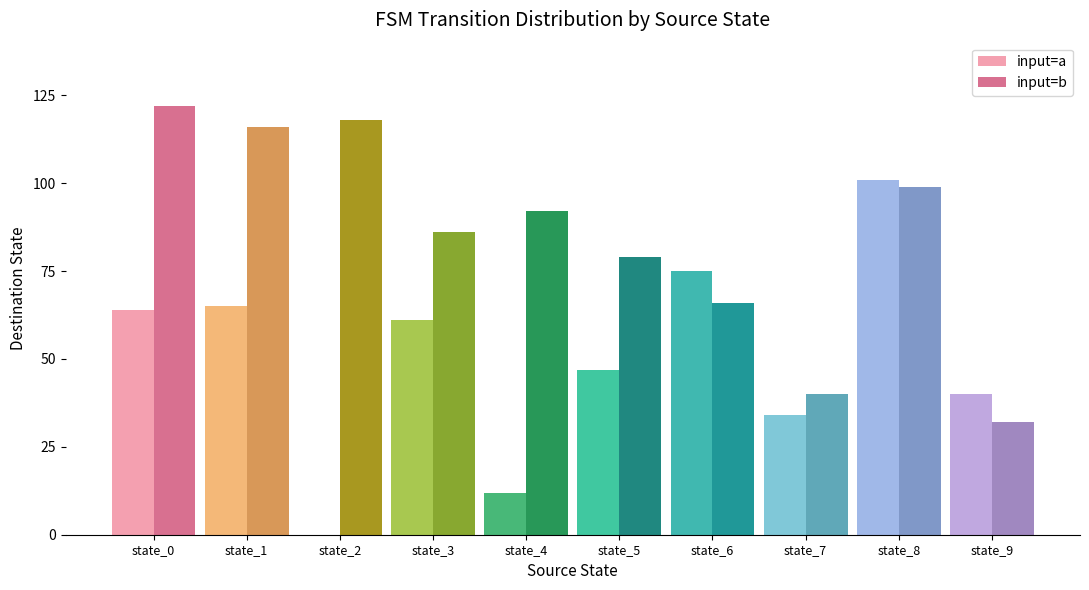

Does the chart contain stacked bars?

No